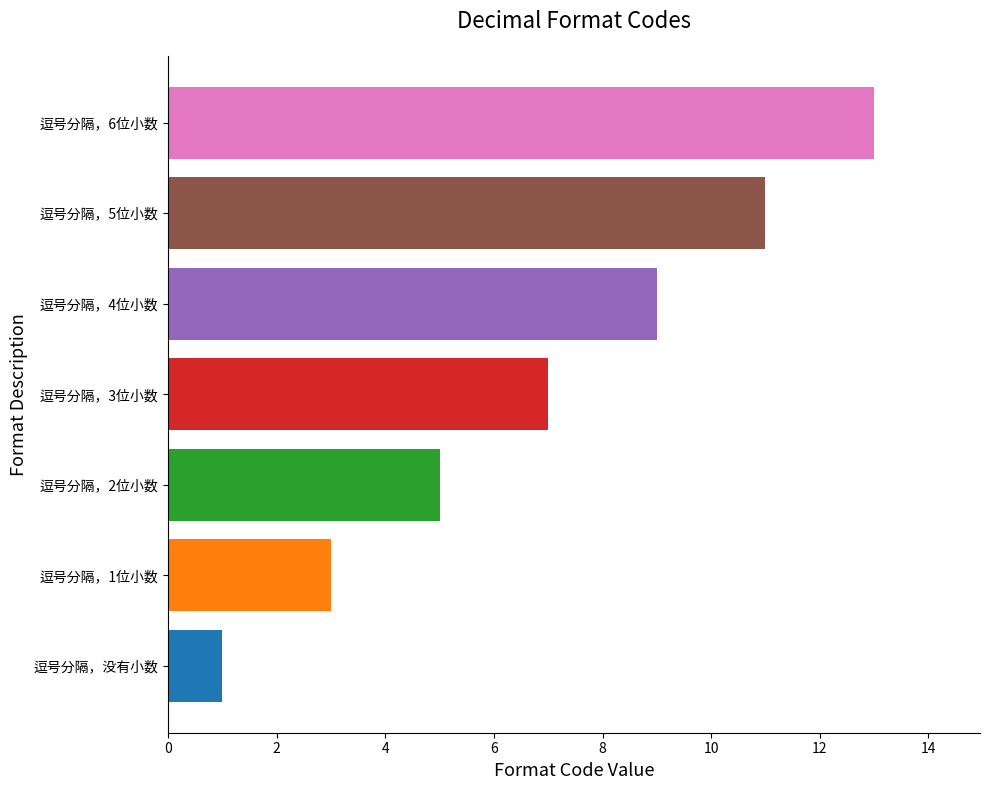

List the labels in order of value, smallest first.

逗号分隔，没有小数, 逗号分隔，1位小数, 逗号分隔，2位小数, 逗号分隔，3位小数, 逗号分隔，4位小数, 逗号分隔，5位小数, 逗号分隔，6位小数